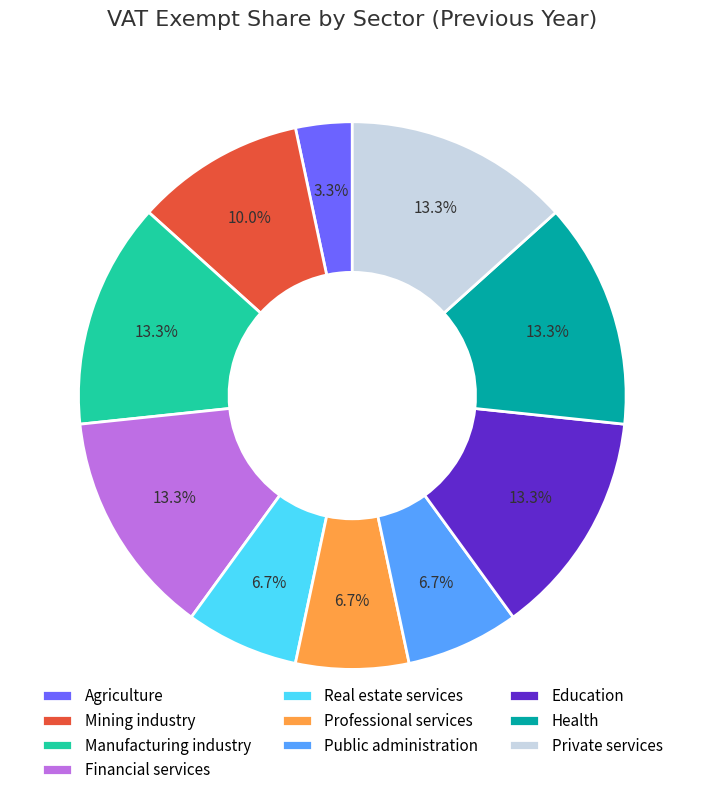

Count the number of slices in the pie.

10